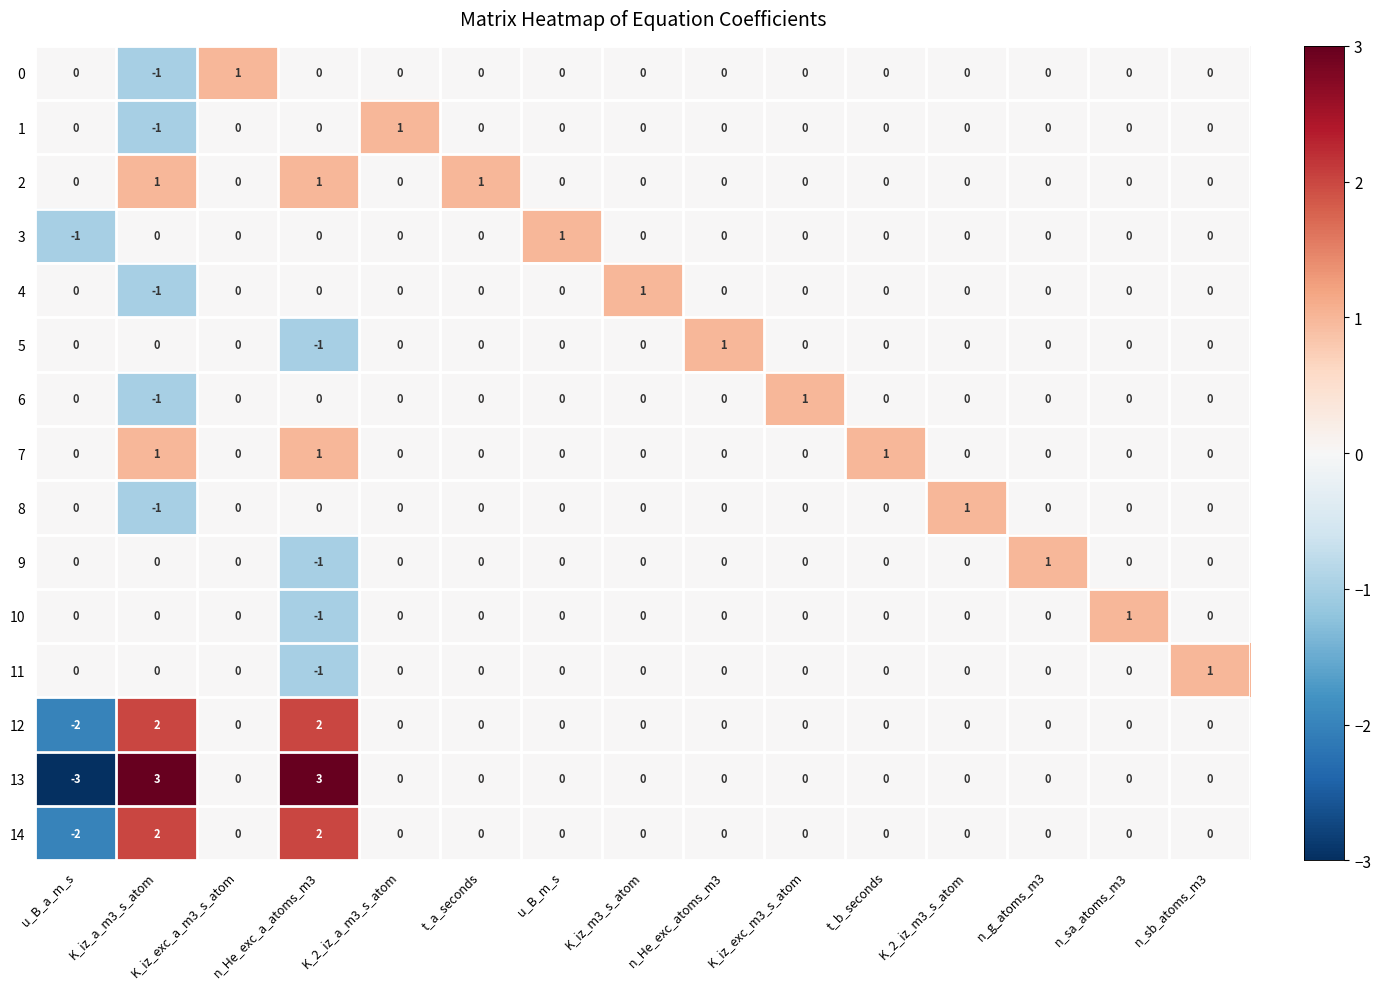

What is the minimum value shown in the chart?

-3